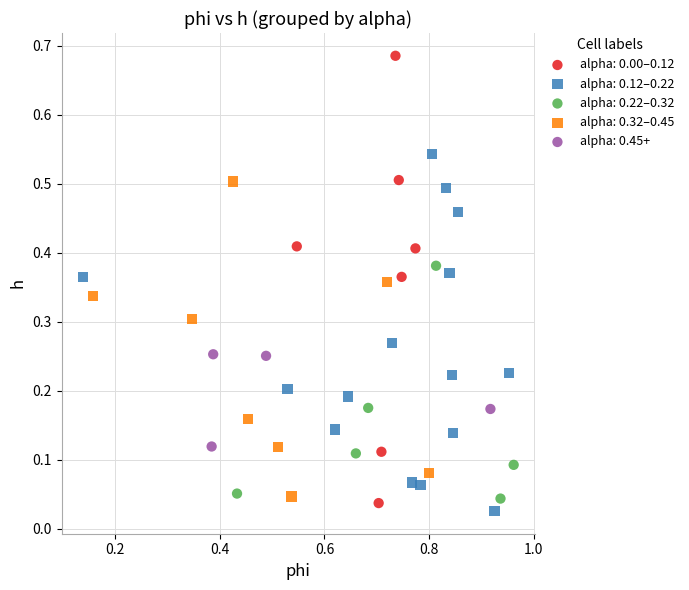

Which series contains the highest Y value?

alpha: 0.00–0.12